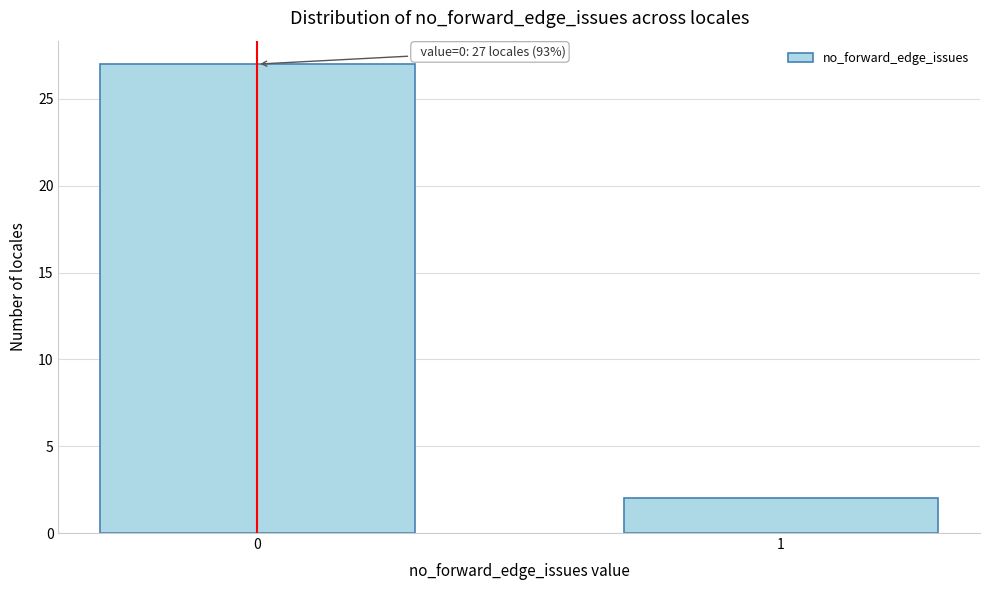

Reading left to right, transcribe all the data shown in this chart.

0=27	1=2